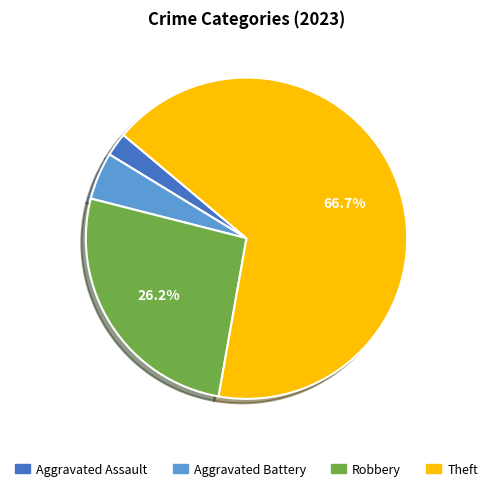

Count the number of slices in the pie.

4